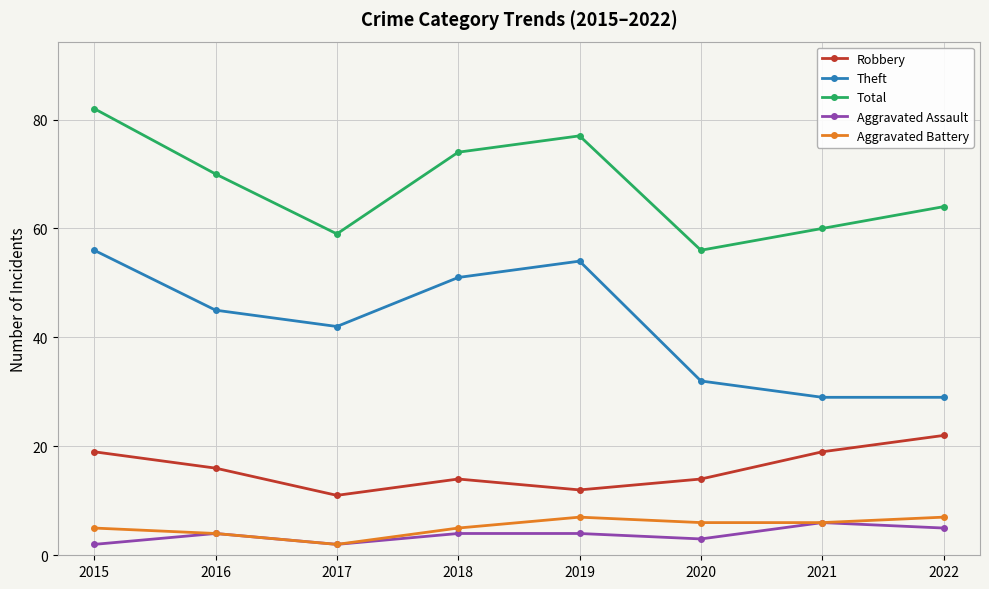

What is the sum of all Total values?

542